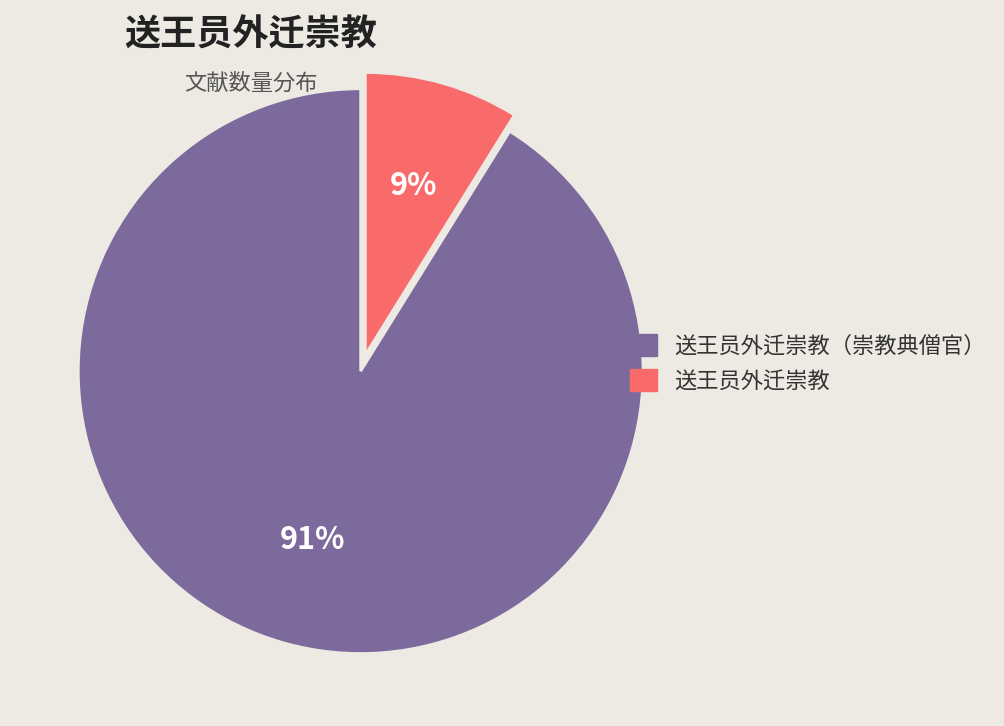

What percentage is the 送王员外迁崇教 slice, to the nearest percent?

9%